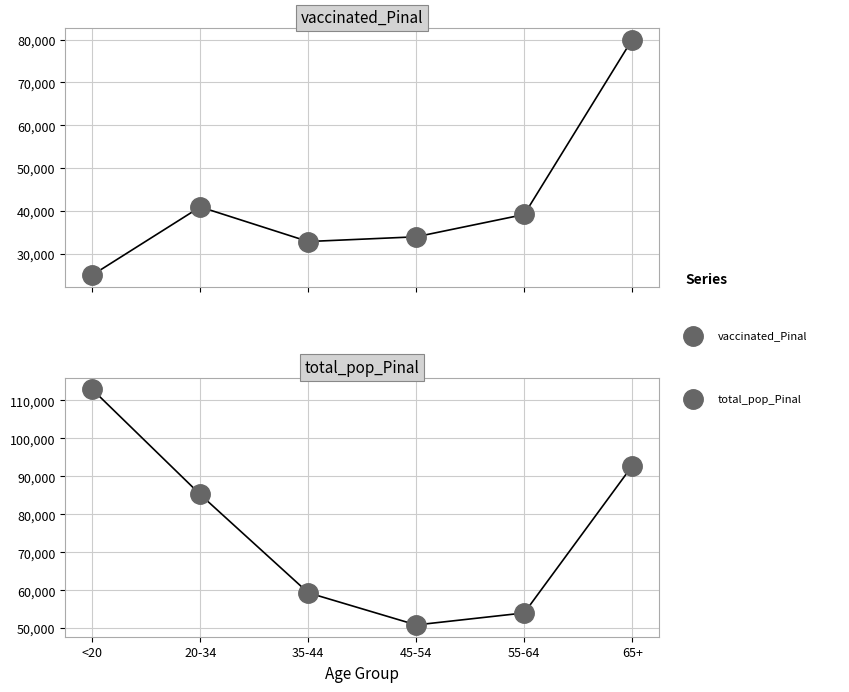

At which category is the sum across all series the highest?

65+